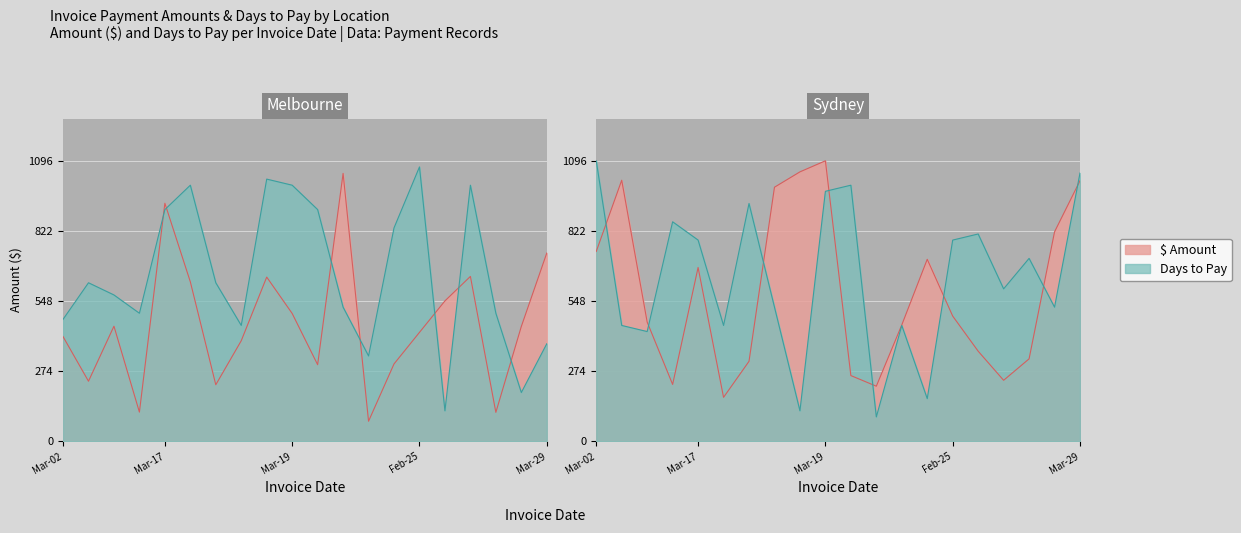

How many times do Sydney and Melbourne cross each other?

6